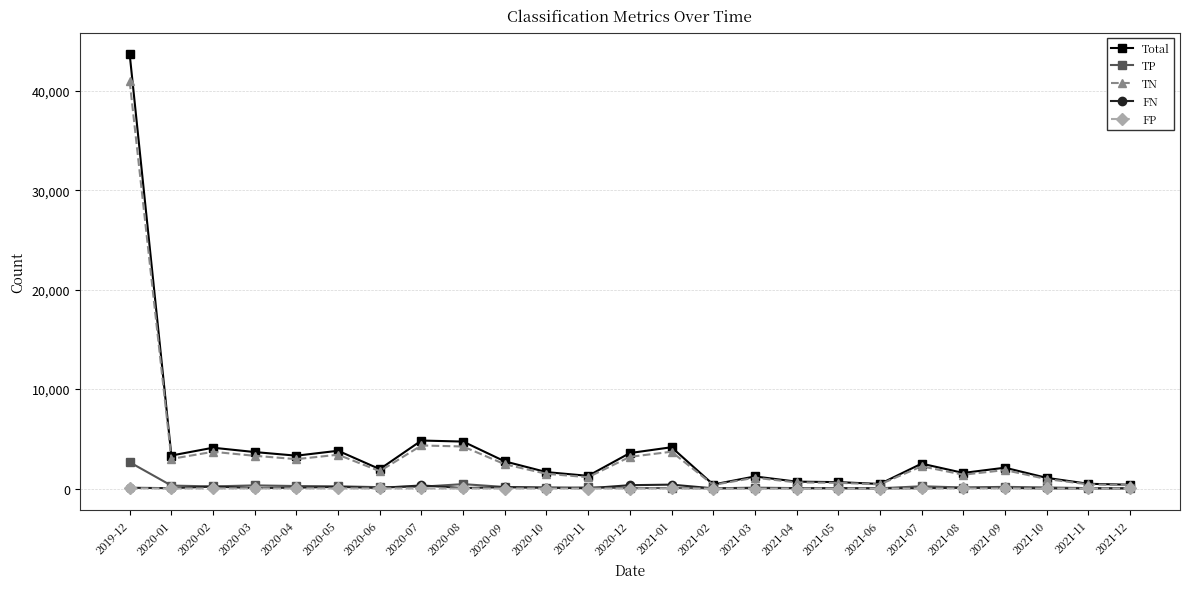

At which category is the sum across all series the highest?

2019-12